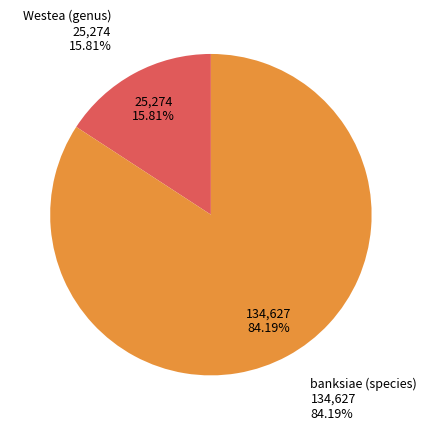

Which has a higher value, banksiae (species) or Westea (genus)?

banksiae (species)